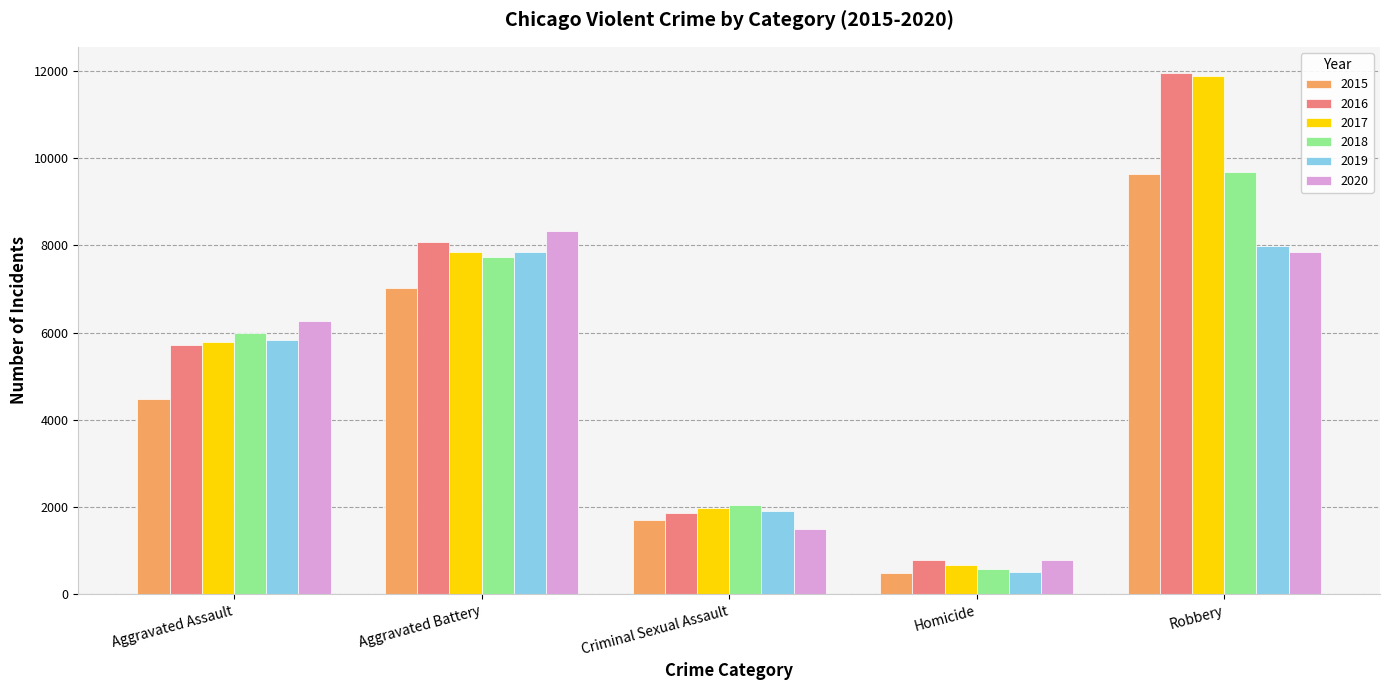

What value does the 2016 series have at Robbery?

11960